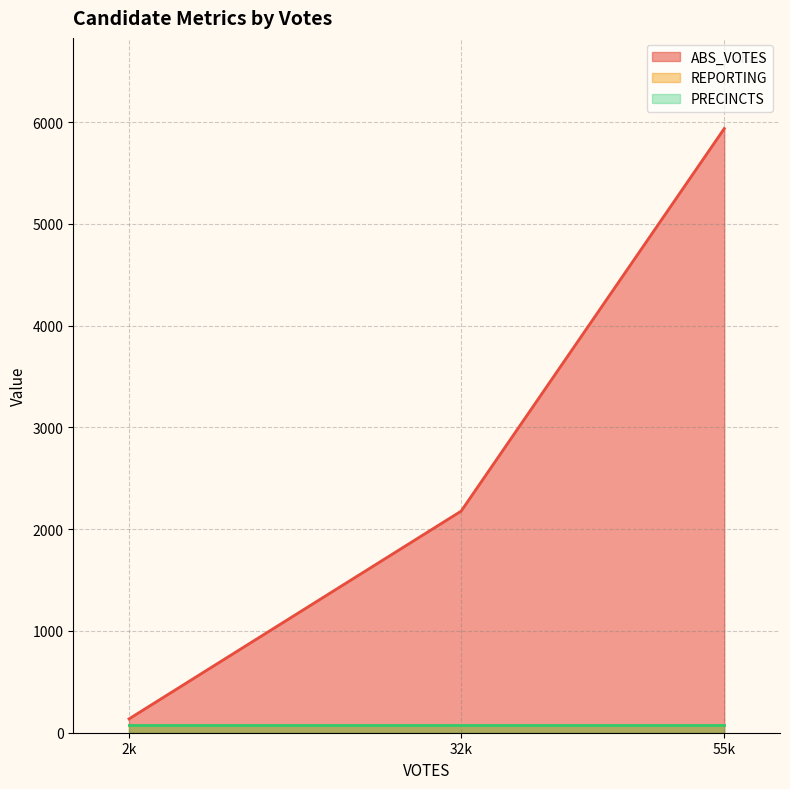

Does the chart have visible grid lines?

Yes